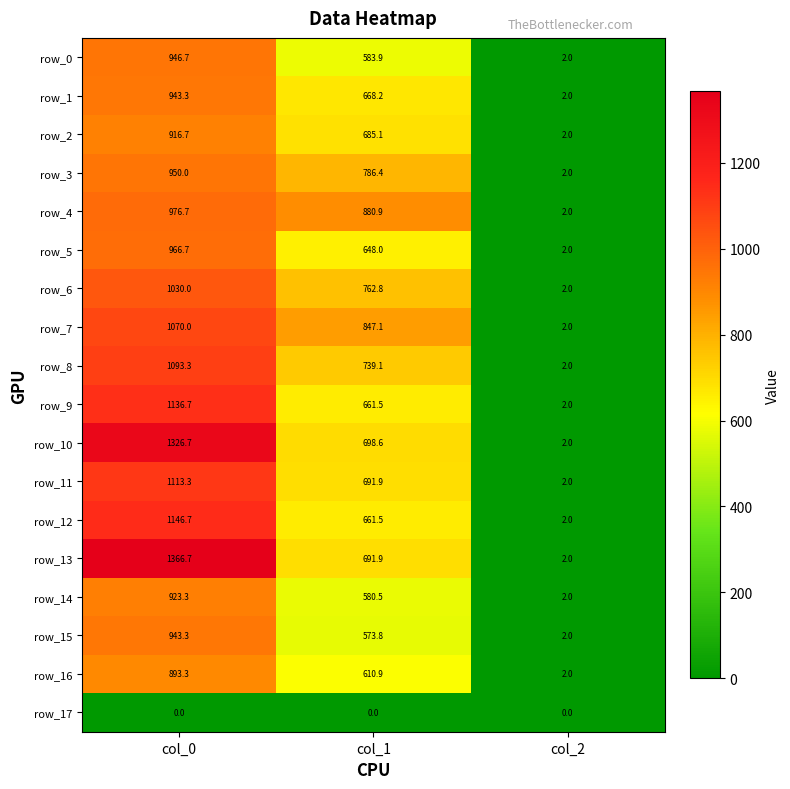

At which category is the sum across all series the highest?

col_0